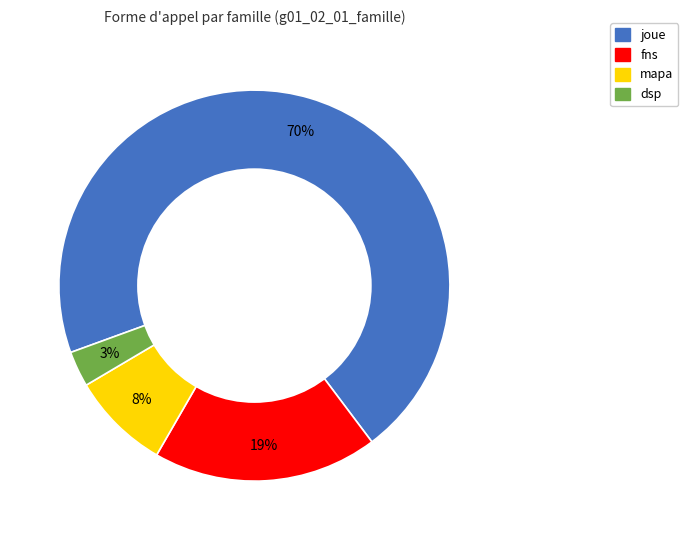

How many slices are in this pie chart?

4